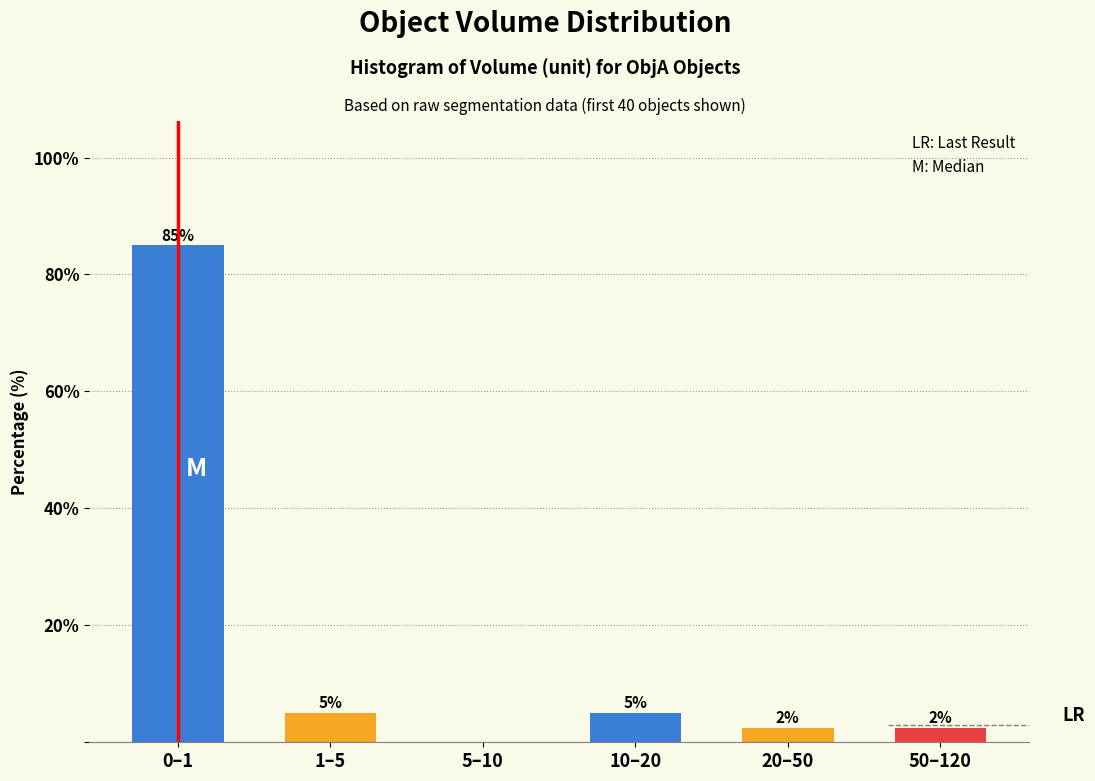

Where does the data first go above 5?

0–1